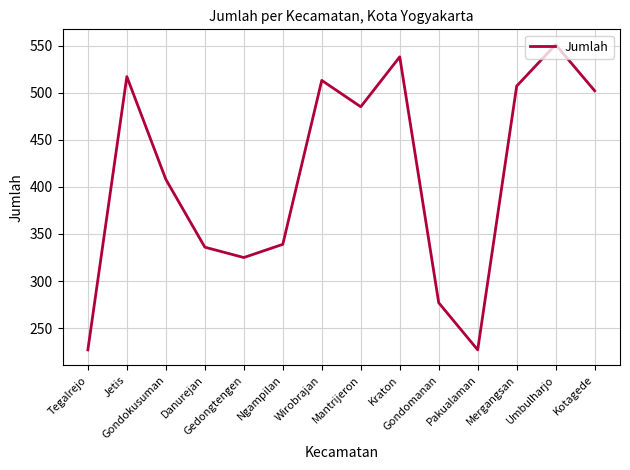

What is the difference between the maximum and minimum values?

324